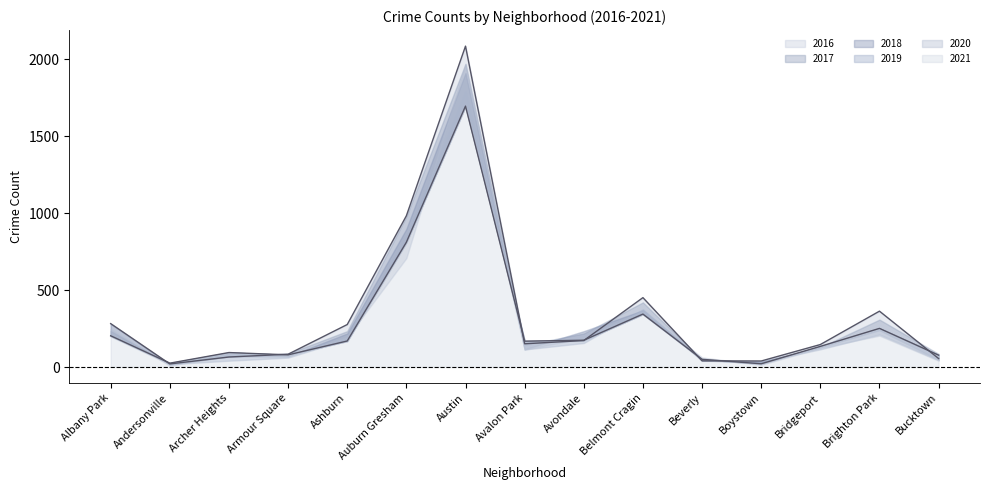

What is the total value across all series at Andersonville?

106